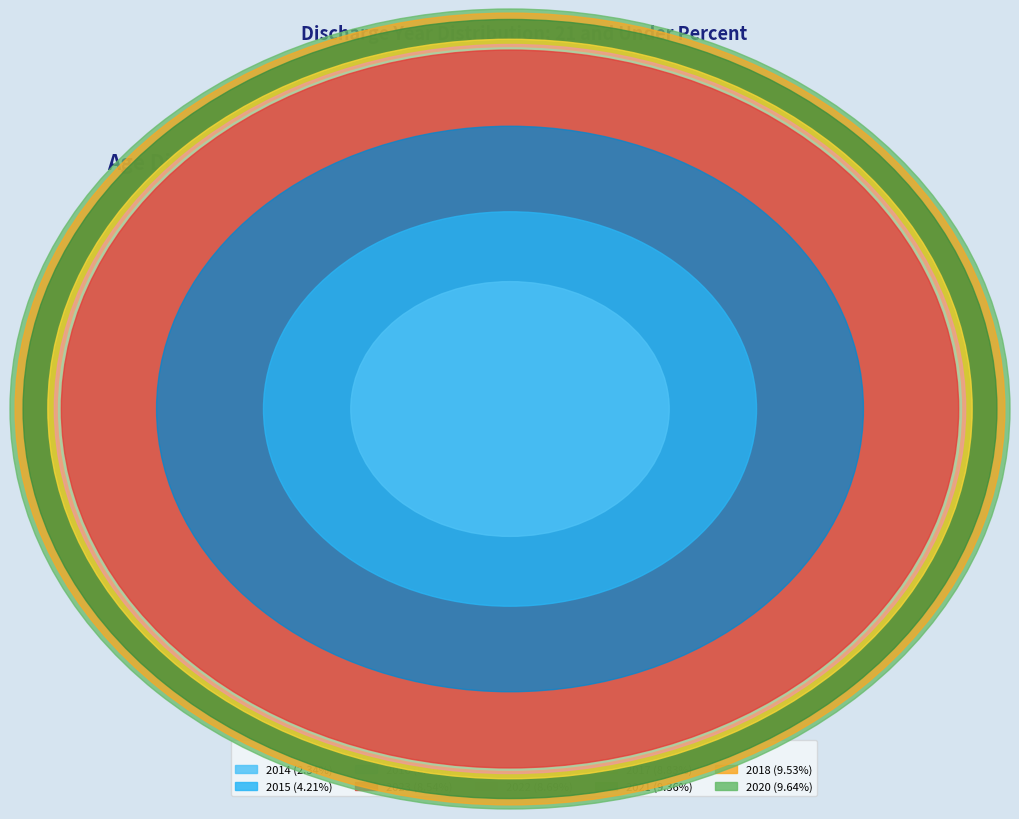

Does any single category account for the majority?

No